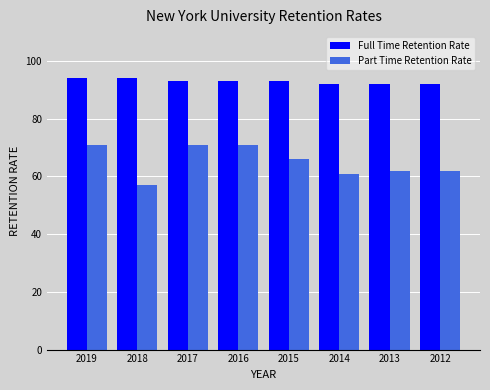

Rank the series by their maximum value, from highest to lowest.

Full Time Retention Rate, Part Time Retention Rate